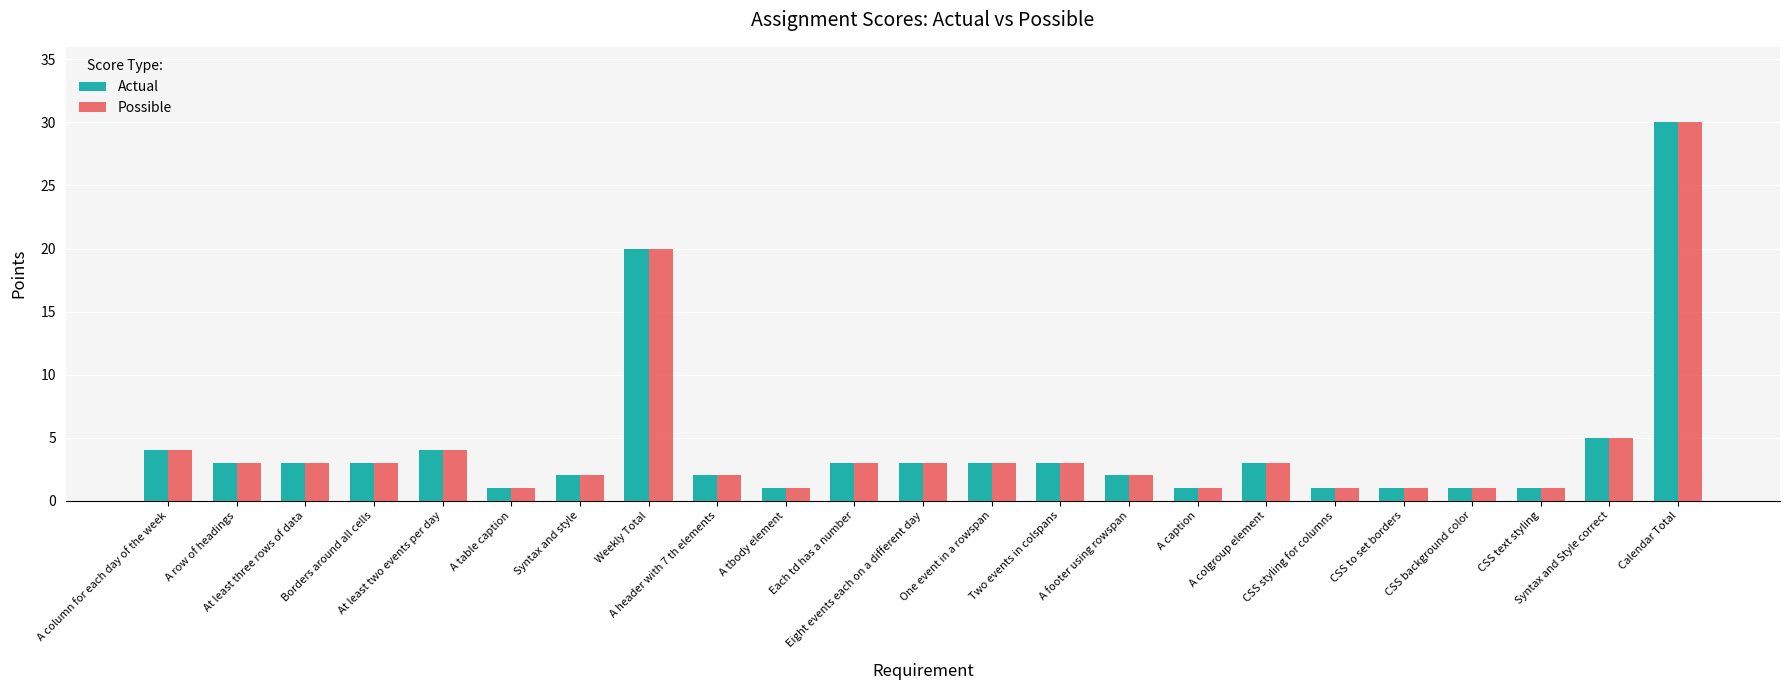

What is the sum of all Possible values?

100